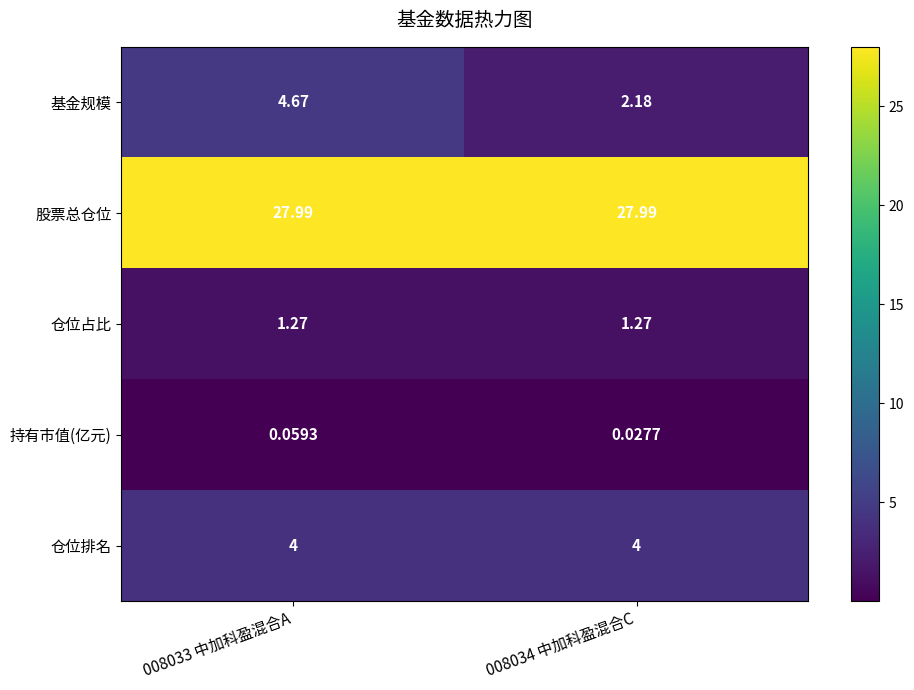

At 008034 中加科盈混合C, list the series in order from largest to smallest.

股票总仓位, 仓位排名, 基金规模, 仓位占比, 持有市值(亿元)